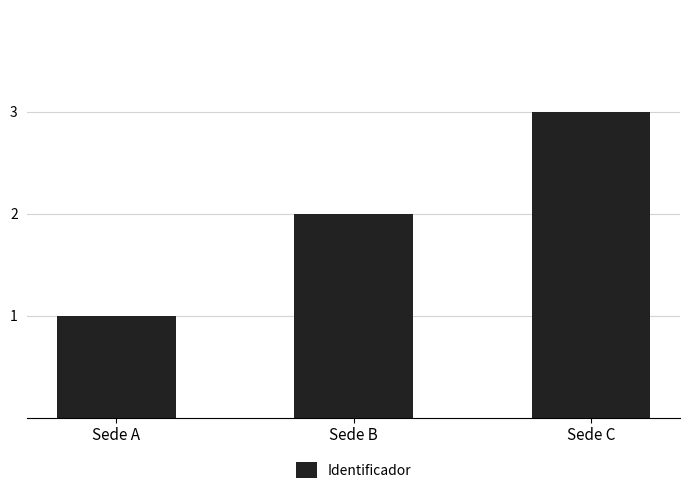

The value at Sede B is 2. True or false?

True